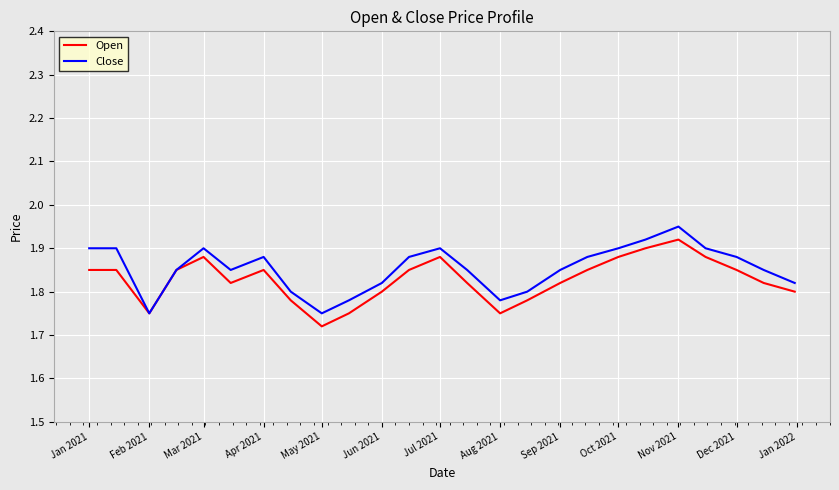

Does the chart display data point markers on the line(s)?

No